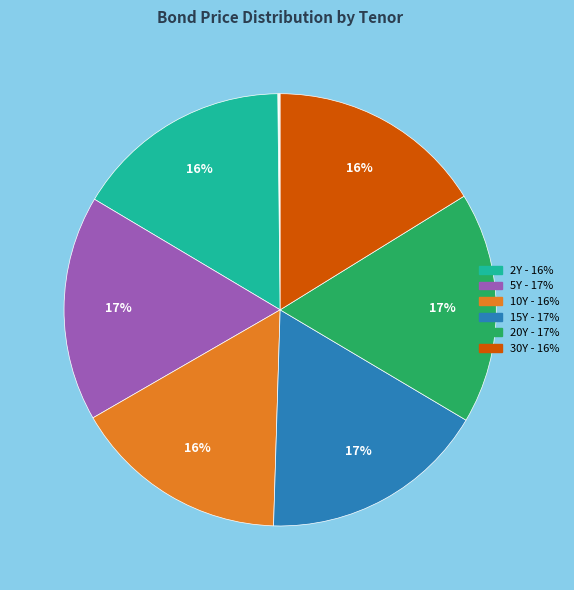

How many segments does this pie chart have?

10